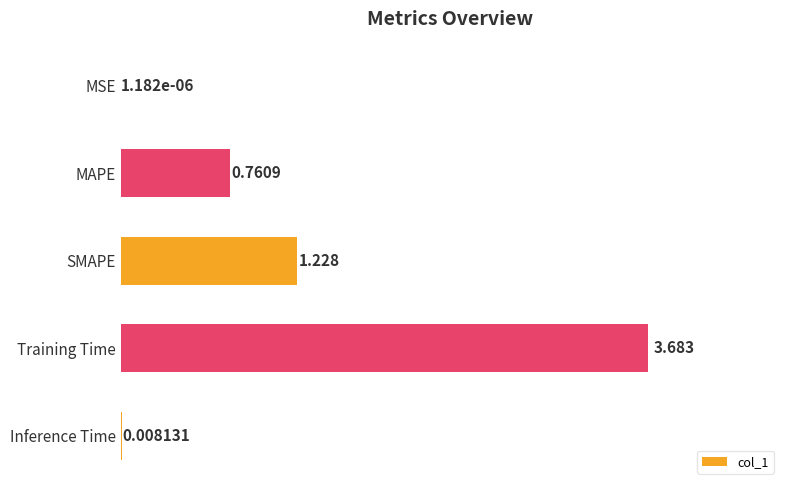

What is the average value?

1.1